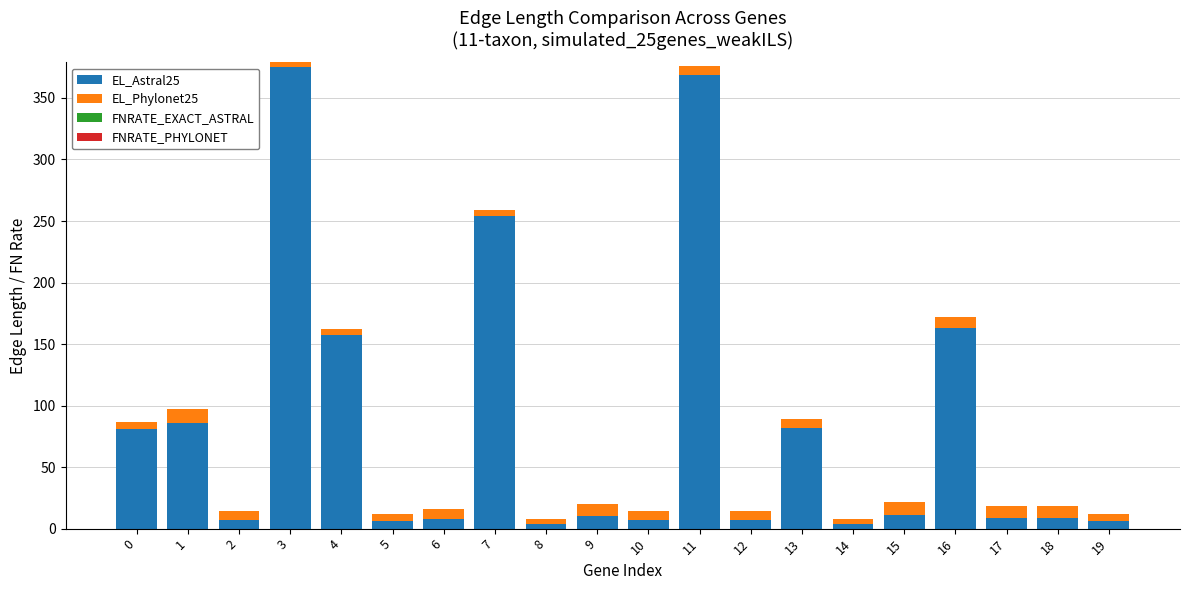

Is it true that EL_Astral25 equals 4 at 14?

True